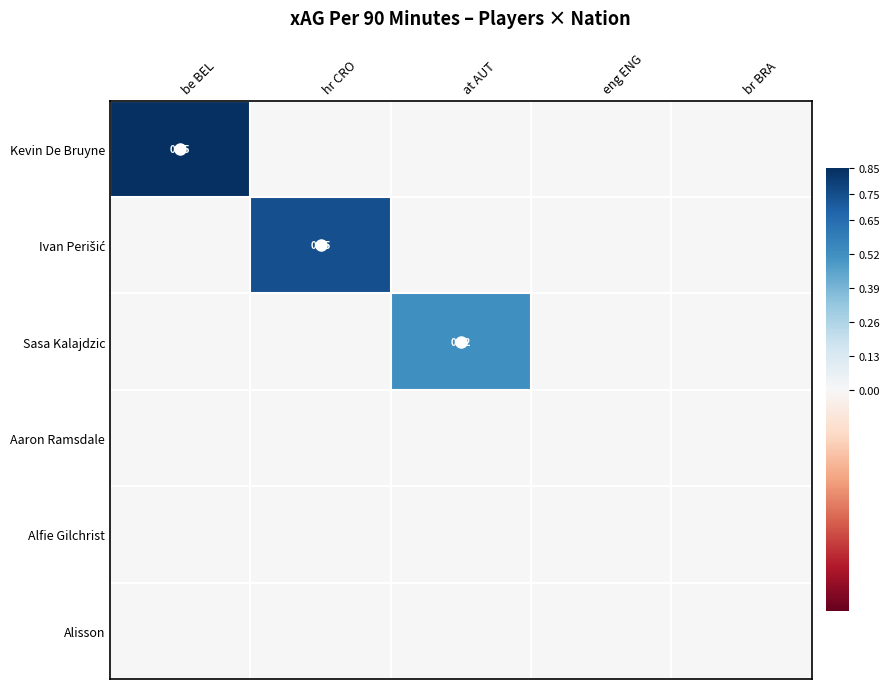

Which series changed the most between be BEL and hr CRO?

Kevin De Bruyne